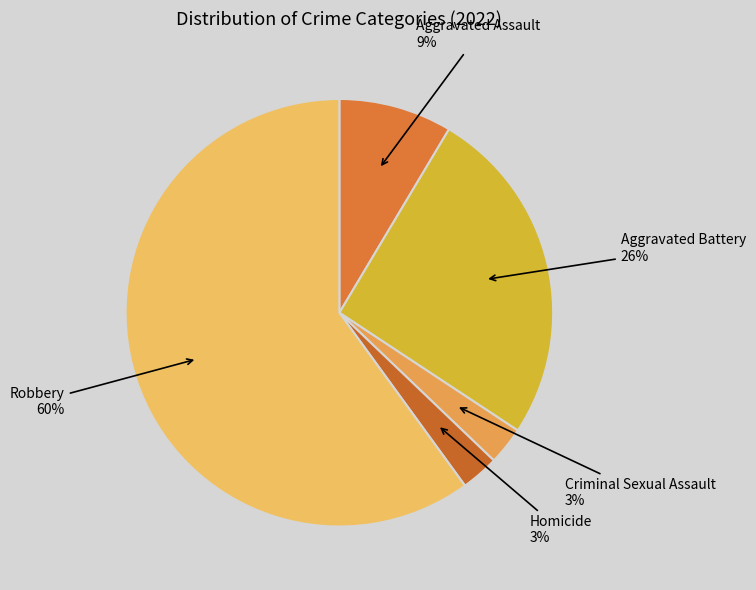

Combined, do Aggravated Battery and Aggravated Assault account for over 50%?

No